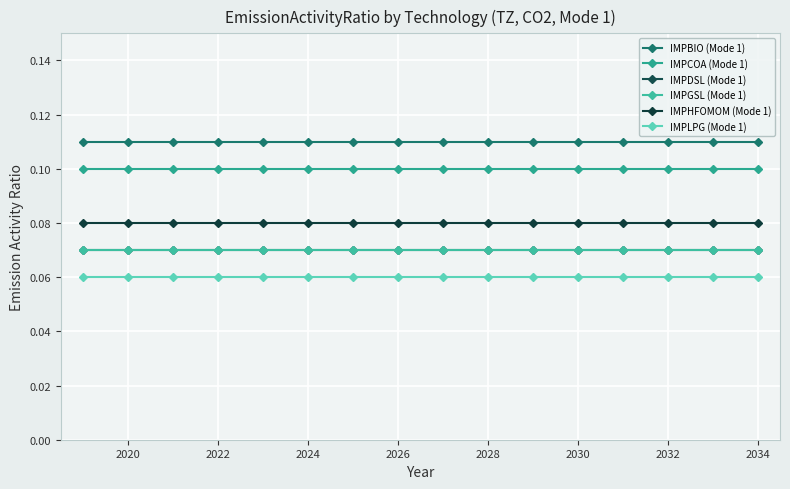

Does the chart have visible grid lines?

Yes